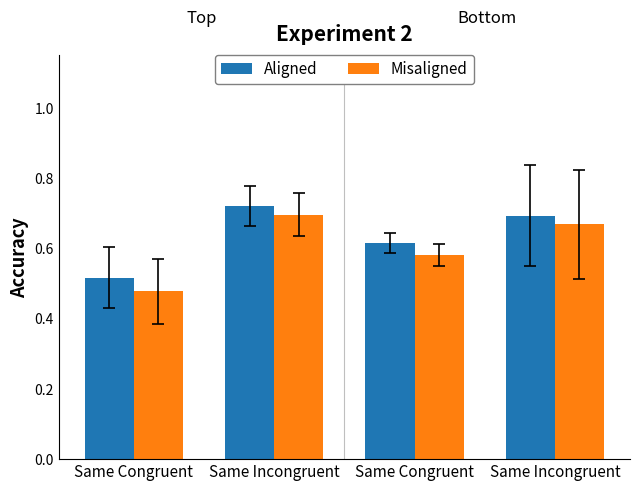

What are all the series names shown in the legend?

Aligned, Misaligned